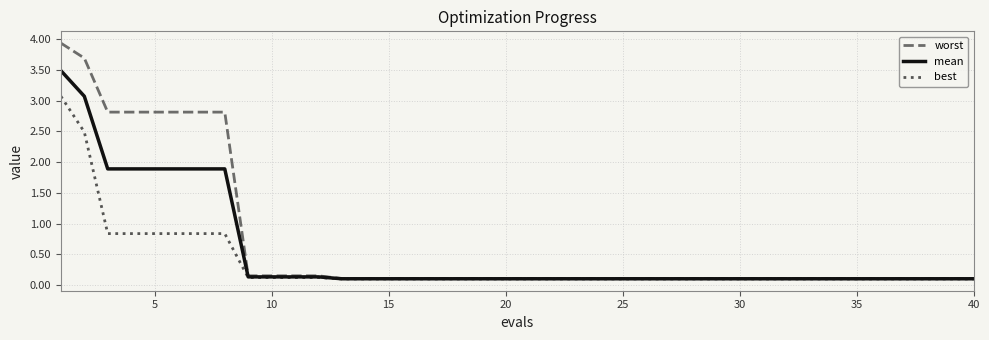

Which series has the largest total across all categories?

worst